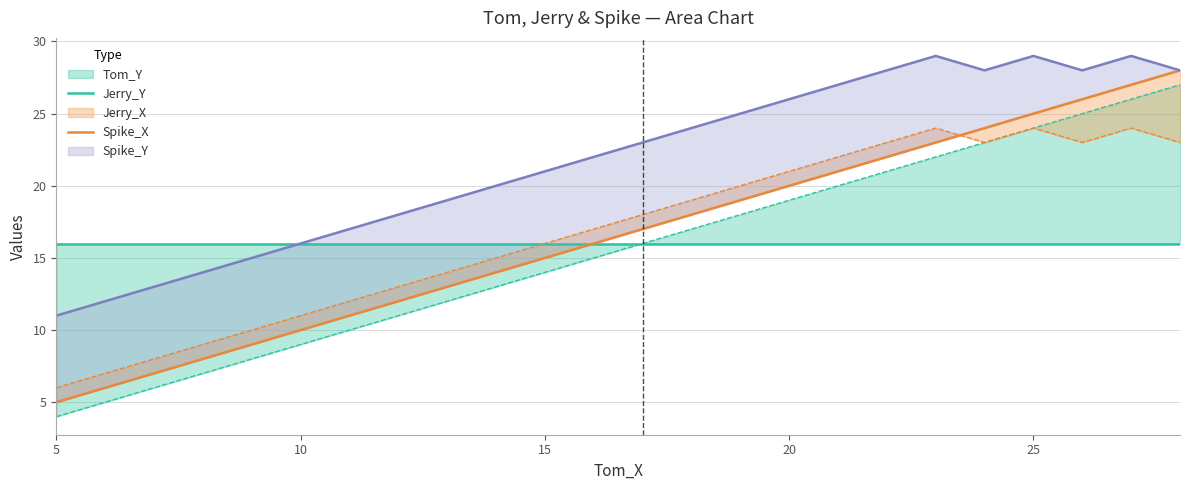

Does the chart display data point markers on the line(s)?

No